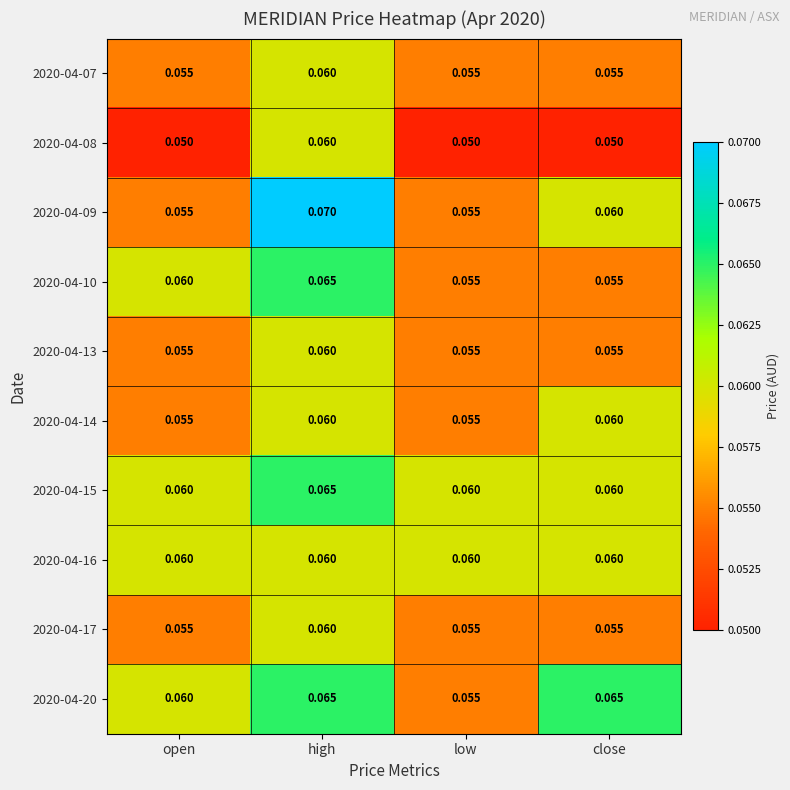

At which category is the sum across all series the highest?

high